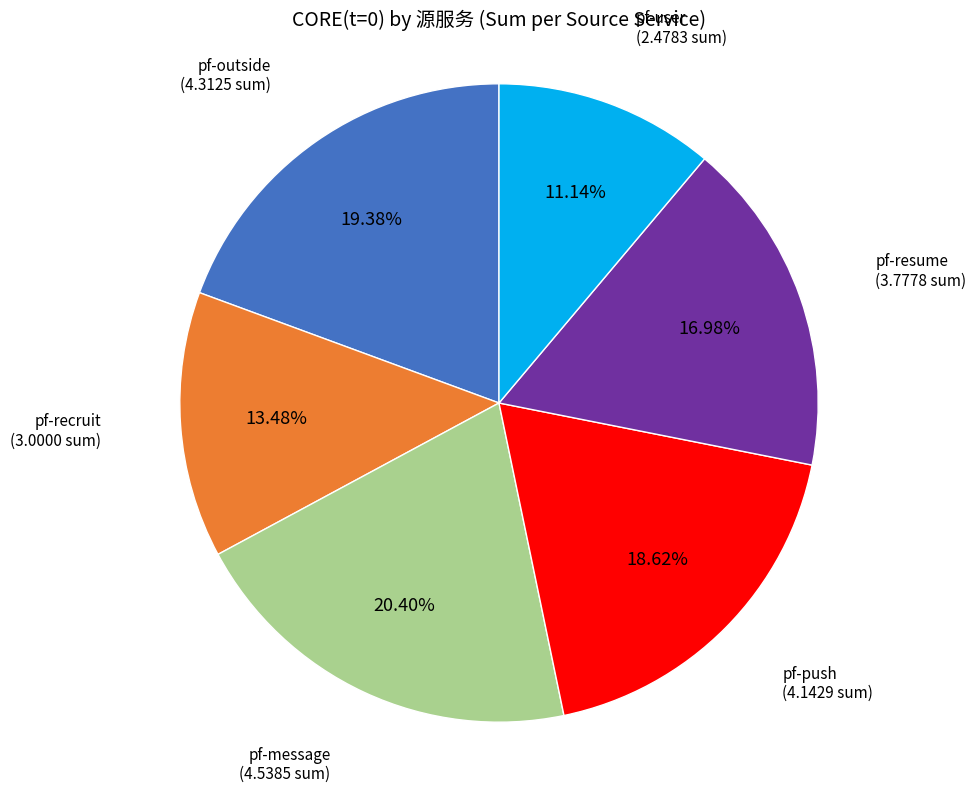

Which slice is the smallest?

pf-user